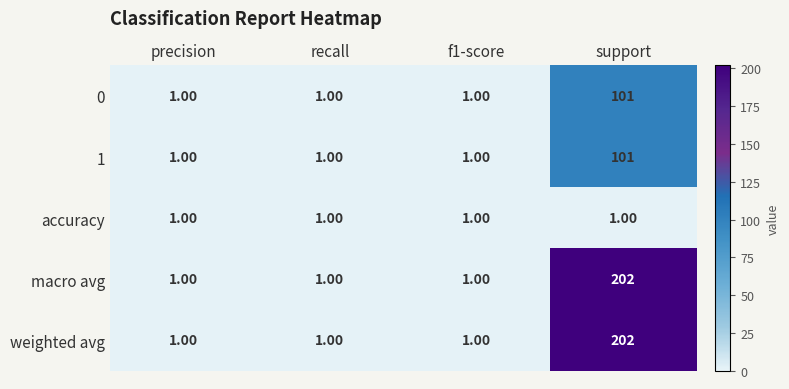

Which label corresponds to the largest value in the chart?

support